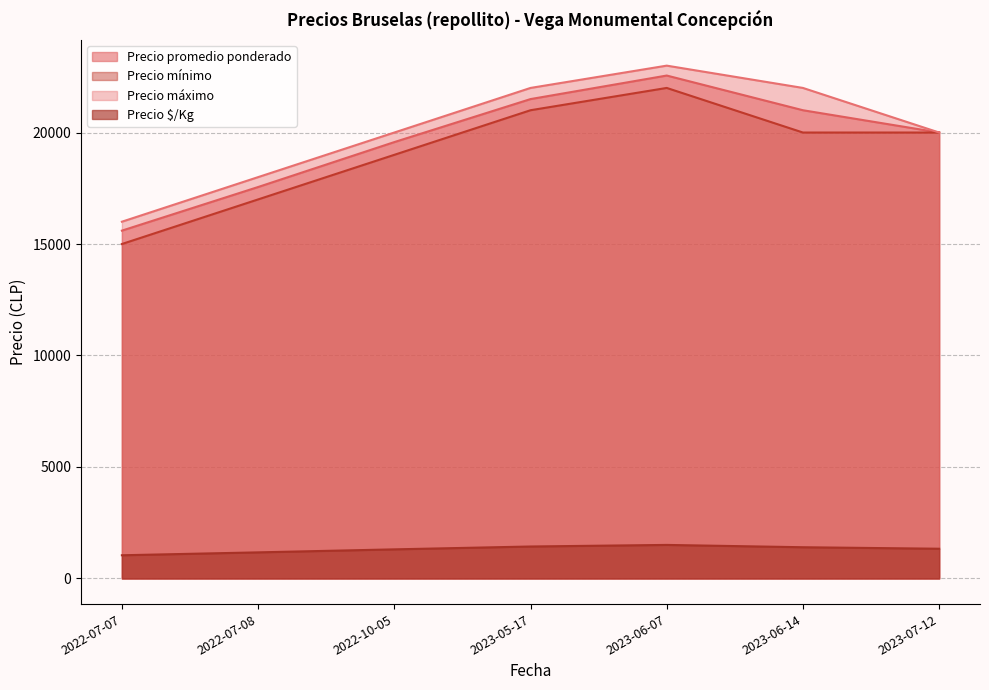

Which category has the lowest value across all series?

2022-07-07